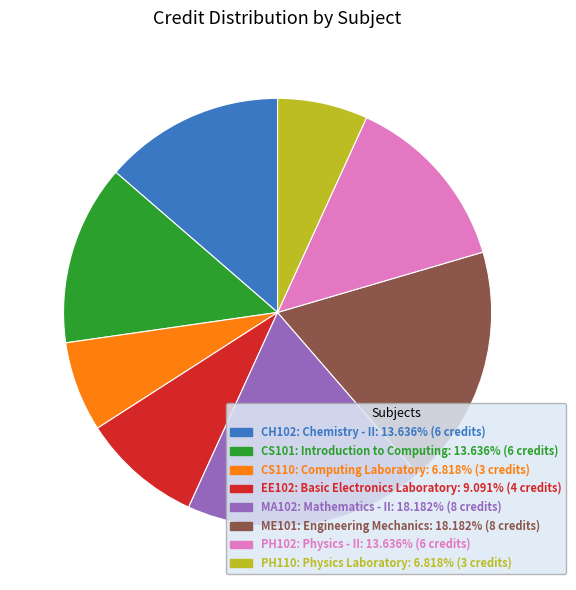

Does any single category account for the majority?

No